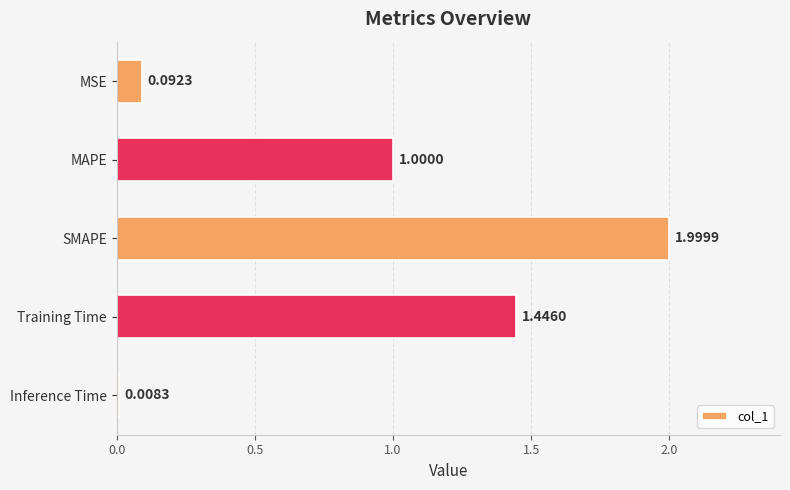

Are the bars horizontal?

Yes